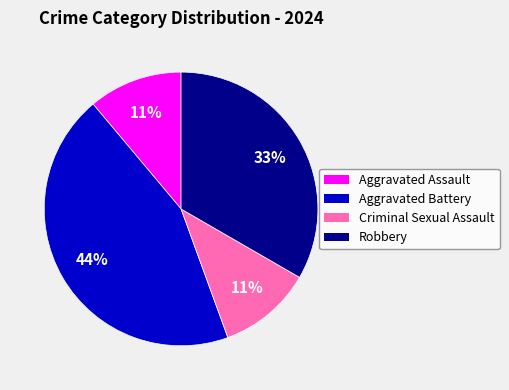

To the nearest percent, what percentage of the pie is Aggravated Battery?

44%